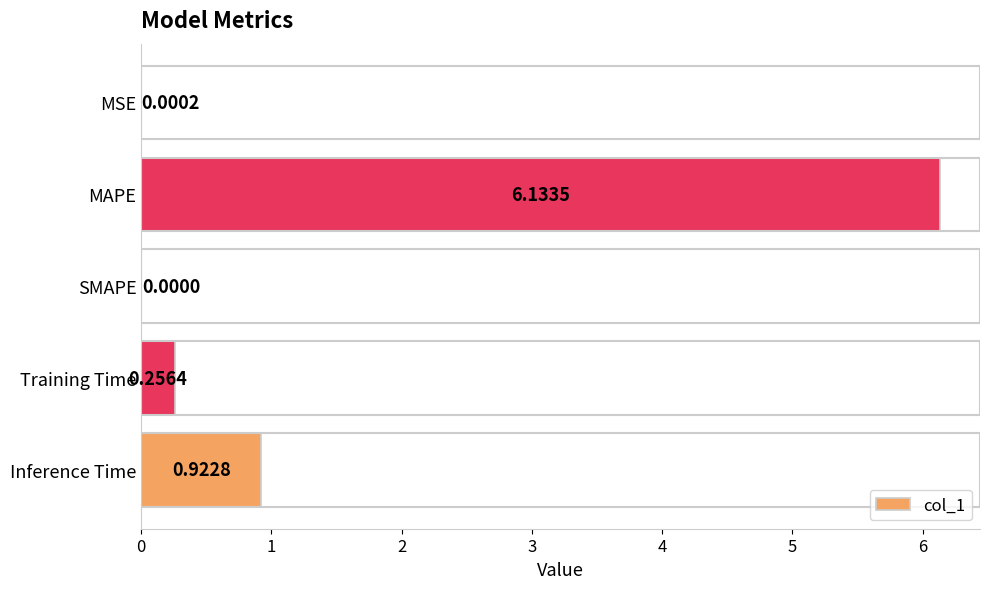

Which has a higher value, Inference Time or MAPE?

MAPE